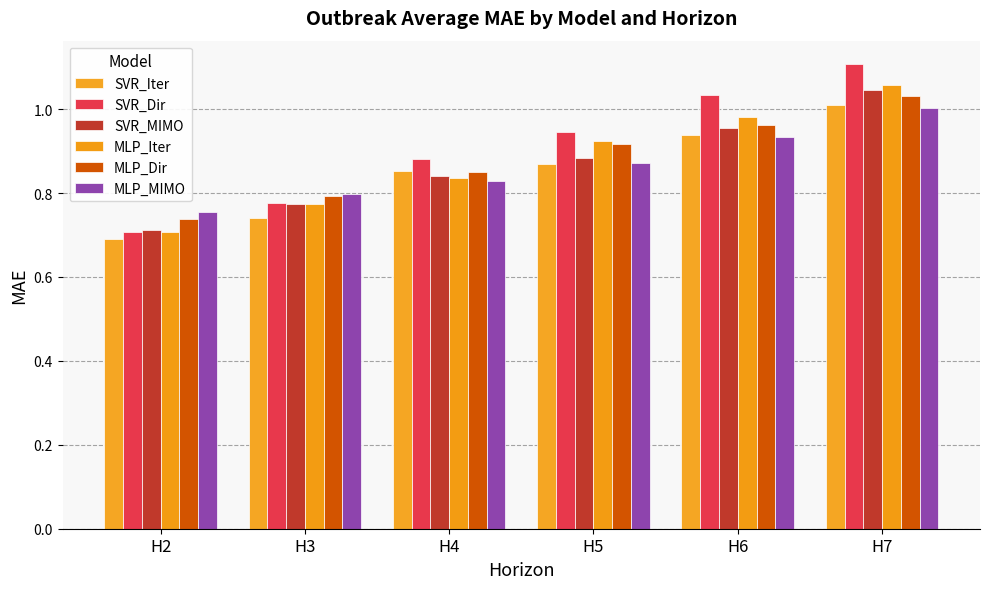

What is the sum of all MLP_Dir values?

5.3